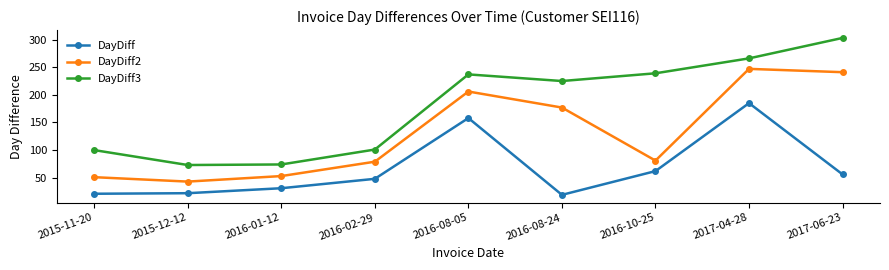

True or false: DayDiff has more than 1 interior local peaks.

True